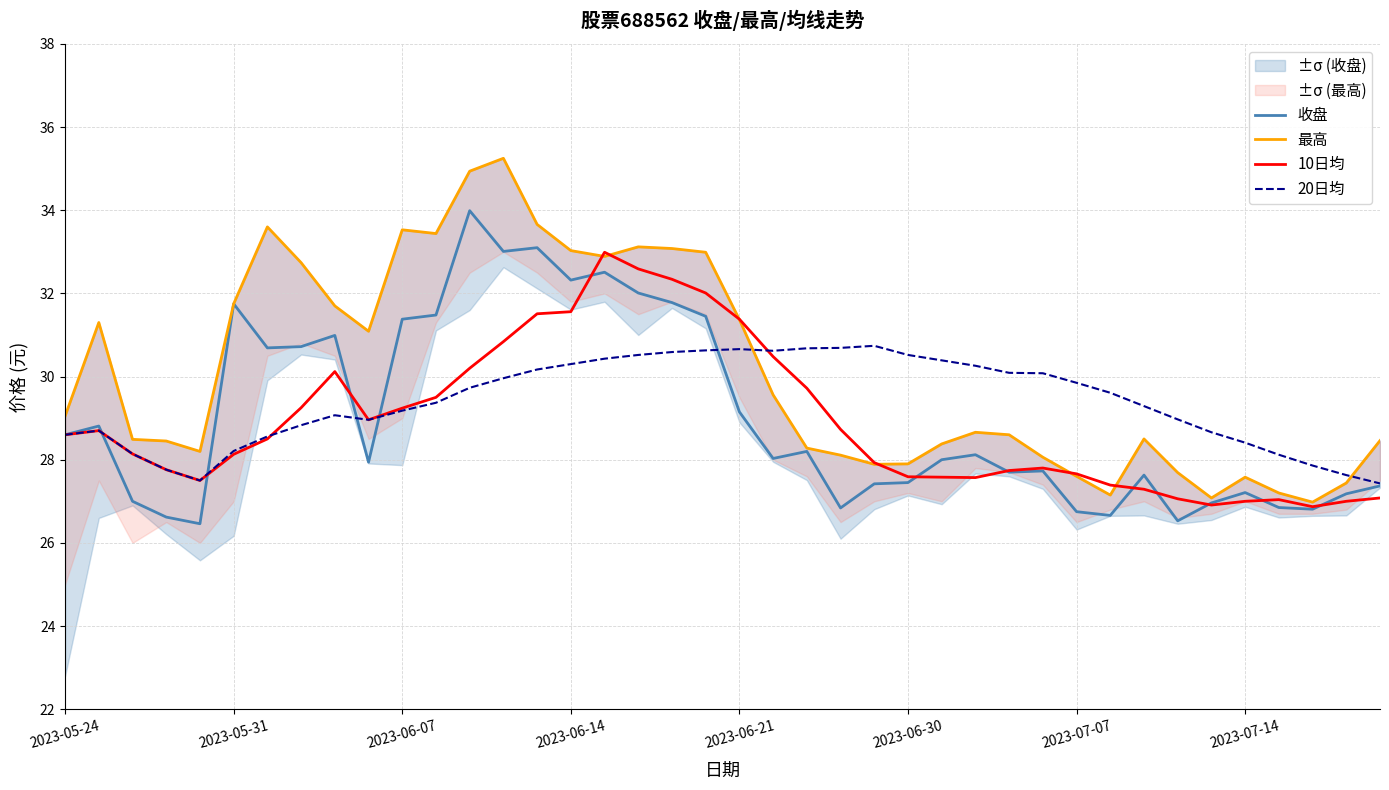

Reading left to right, list all the values displayed in this chart.

收盘: 28.6	28.8	27.0	26.6	26.5	31.8	30.7	30.7	31.0	27.9	31.4	31.5	34.0	33.0	33.1	32.3	32.5	32.0	31.8	31.4	29.1	28.0	28.2	26.8	27.4	27.4	28.0	28.1	27.7	27.7	26.8	26.7	27.6	26.5	27.0	27.2	26.9	26.8	27.2	27.4
最高: 29.1	31.3	28.5	28.4	28.2	31.8	33.6	32.7	31.7	31.1	33.5	33.4	34.9	35.2	33.7	33.0	32.9	33.1	33.1	33.0	31.4	29.6	28.3	28.1	27.9	27.9	28.4	28.7	28.6	28.1	27.6	27.1	28.5	27.7	27.1	27.6	27.2	27.0	27.4	28.5
10日均: 28.6	28.7	28.1	27.8	27.5	28.1	28.5	29.2	30.1	29.0	29.2	29.5	30.2	30.8	31.5	31.6	33.0	32.6	32.3	32.0	31.4	30.5	29.7	28.7	27.9	27.6	27.6	27.6	27.7	27.8	27.7	27.4	27.3	27.1	26.9	27.0	27.0	26.9	27.0	27.1
20日均: 28.6	28.7	28.1	27.8	27.5	28.2	28.6	28.8	29.1	29.0	29.2	29.4	29.7	30.0	30.2	30.3	30.4	30.5	30.6	30.6	30.7	30.6	30.7	30.7	30.7	30.5	30.4	30.3	30.1	30.1	29.9	29.6	29.3	29.0	28.7	28.4	28.1	27.9	27.6	27.4